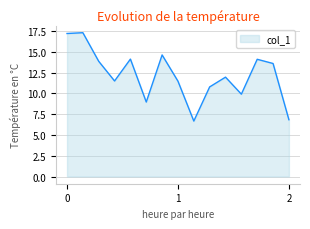

Reading left to right, what are all the values shown in this chart?

17.2	17.3	13.9	11.5	14.1	9.0	14.6	11.5	6.7	10.8	12.0	9.9	14.1	13.6	6.8